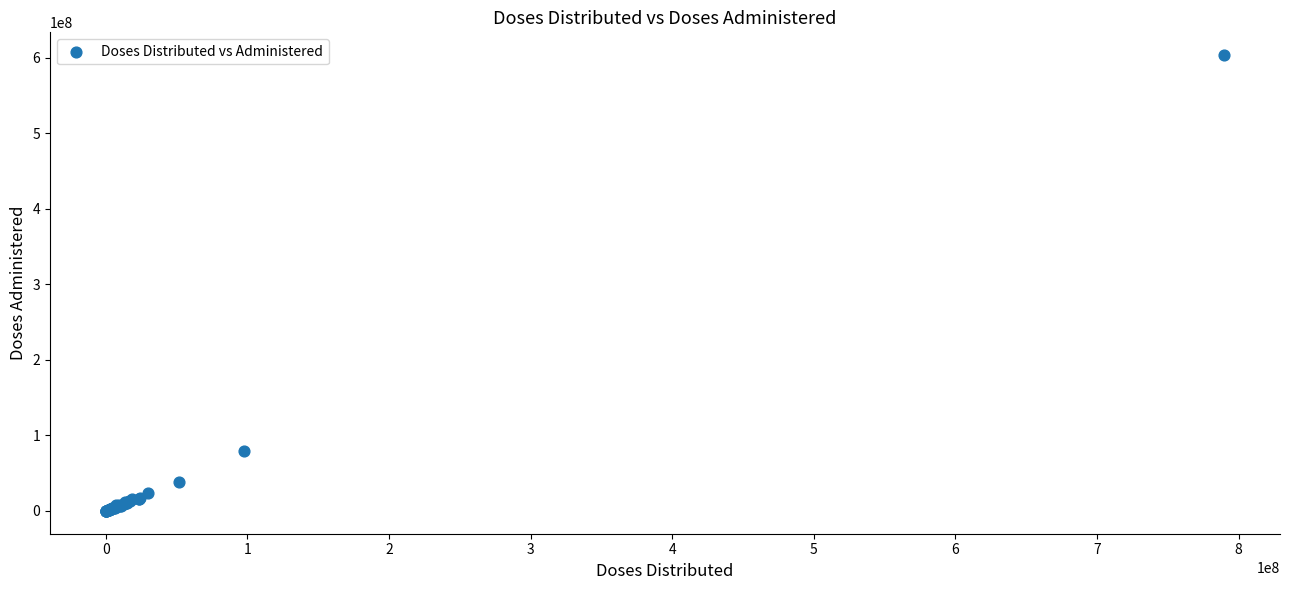

What Y value in the scatter plot is closest to 301887194?

78863655